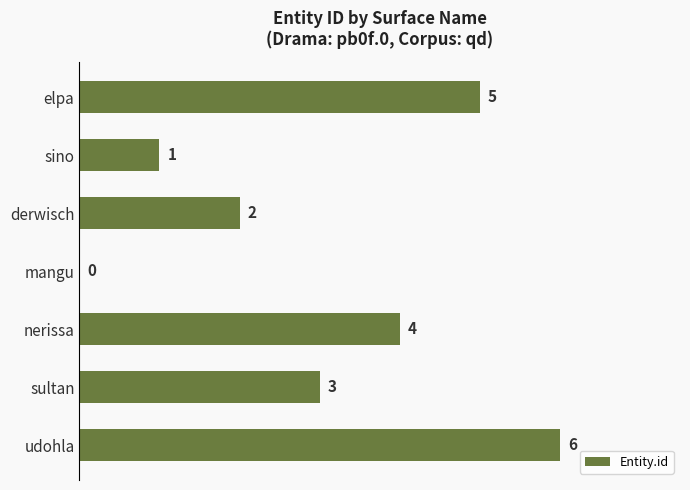

What is the greatest value displayed?

6